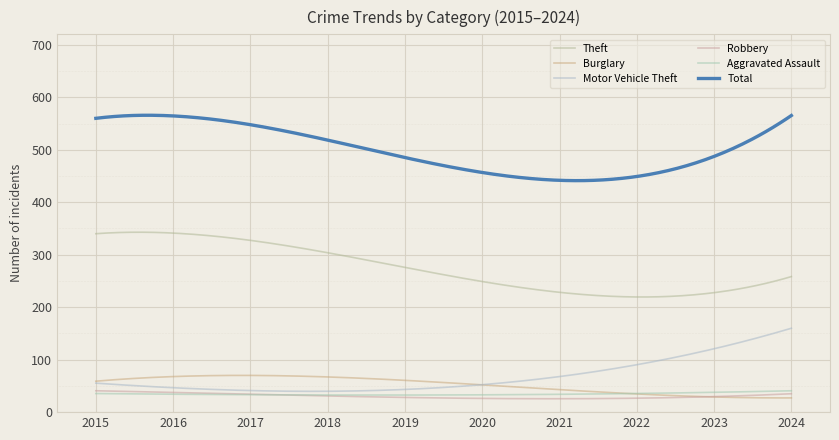

Rank the series by their maximum value, from lowest to highest.

Robbery, Aggravated Assault, Burglary, Motor Vehicle Theft, Theft, Total